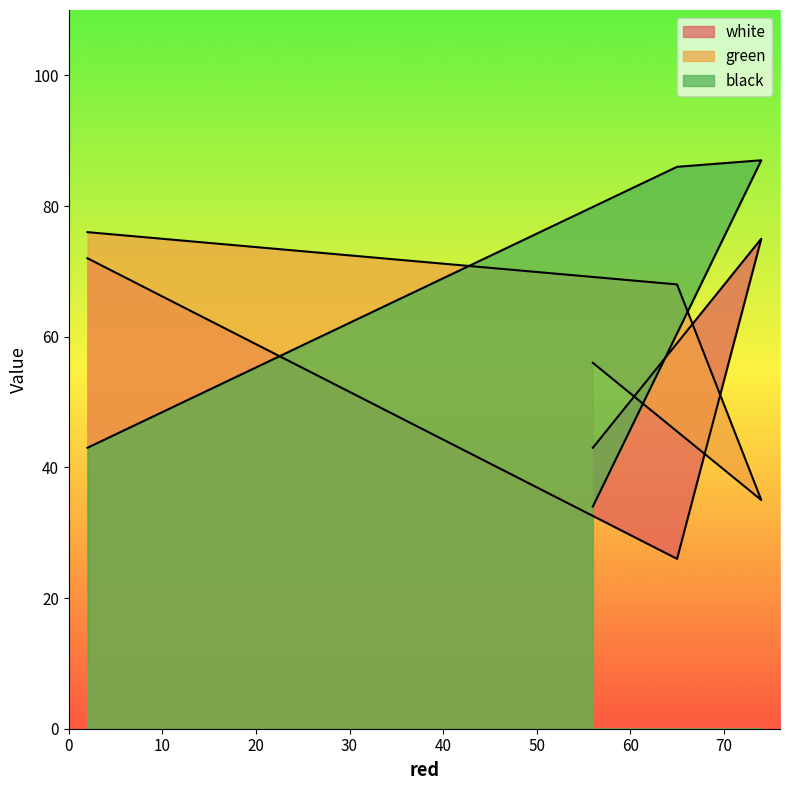

What is the total value across all series at 65?

180